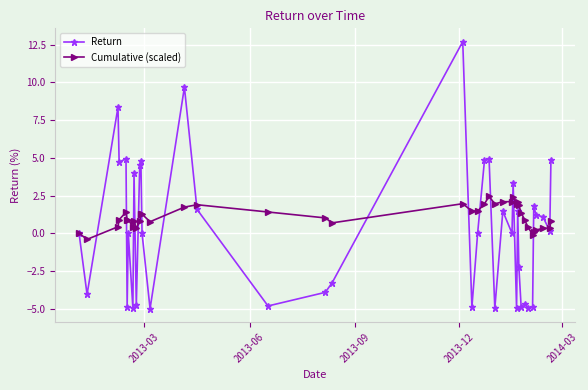

What is the greatest value displayed?

12.7